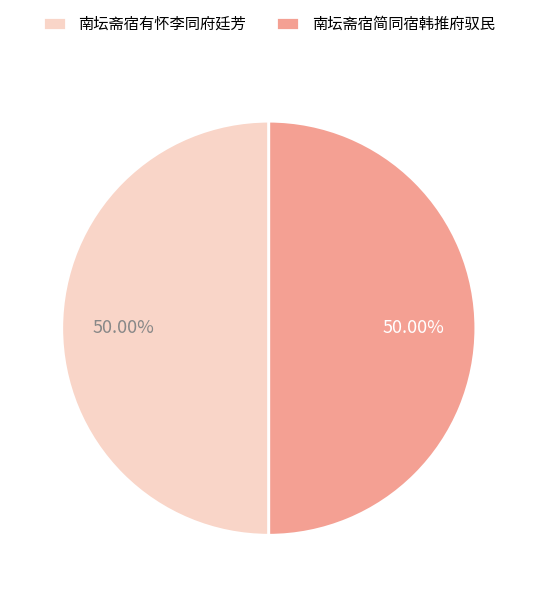

Is it true that 南坛斋宿有怀李同府廷芳 is 43% of the pie?

False